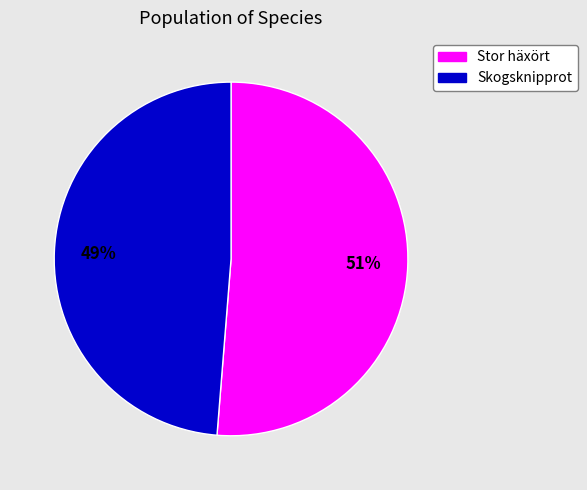

Count the number of slices in the pie.

2